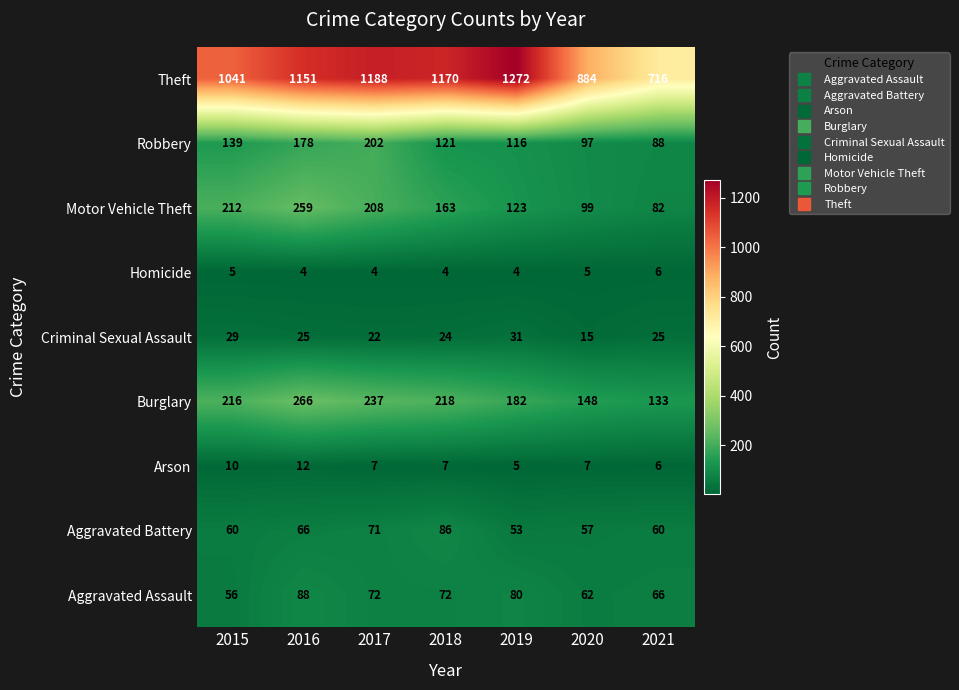

Count the number of categories in the chart.

7